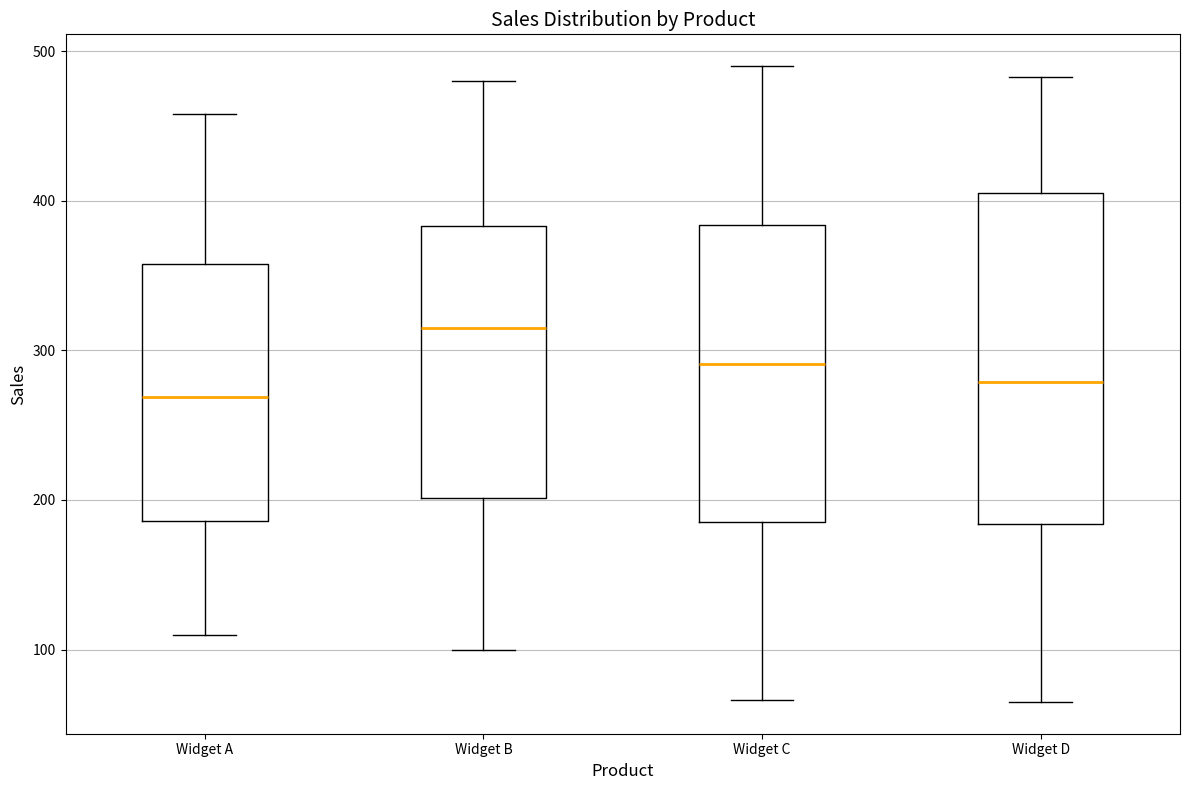

Where is the lower edge of the box for Widget B on the y-axis? The values are not printed on the chart, so give them approximately, as read against the axis.

200